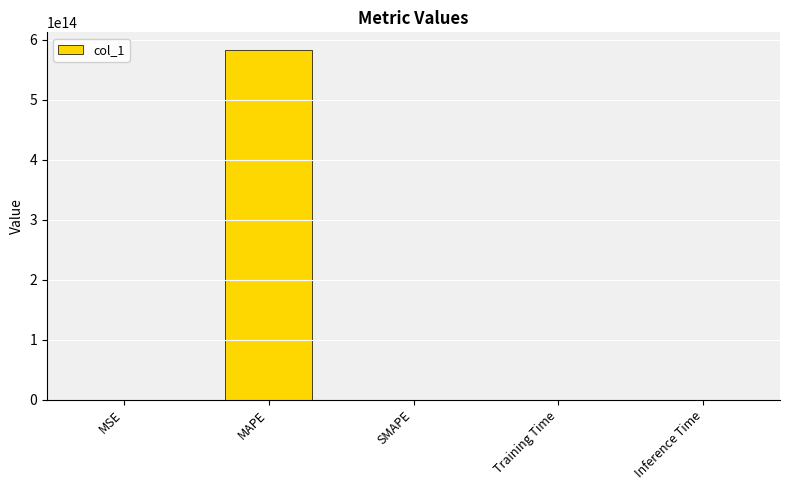

Which category has the highest value across all series?

MAPE